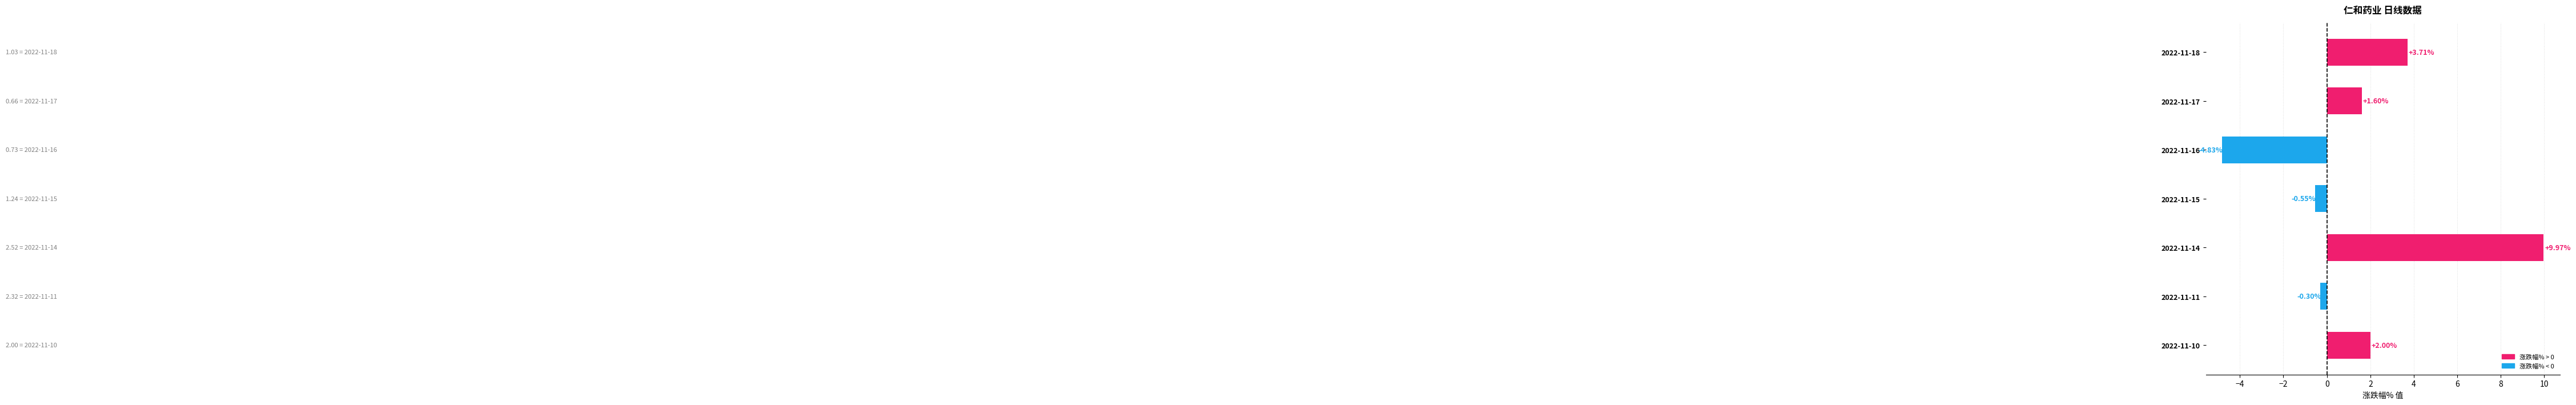

What is the difference between the second highest and minimum values?

8.5